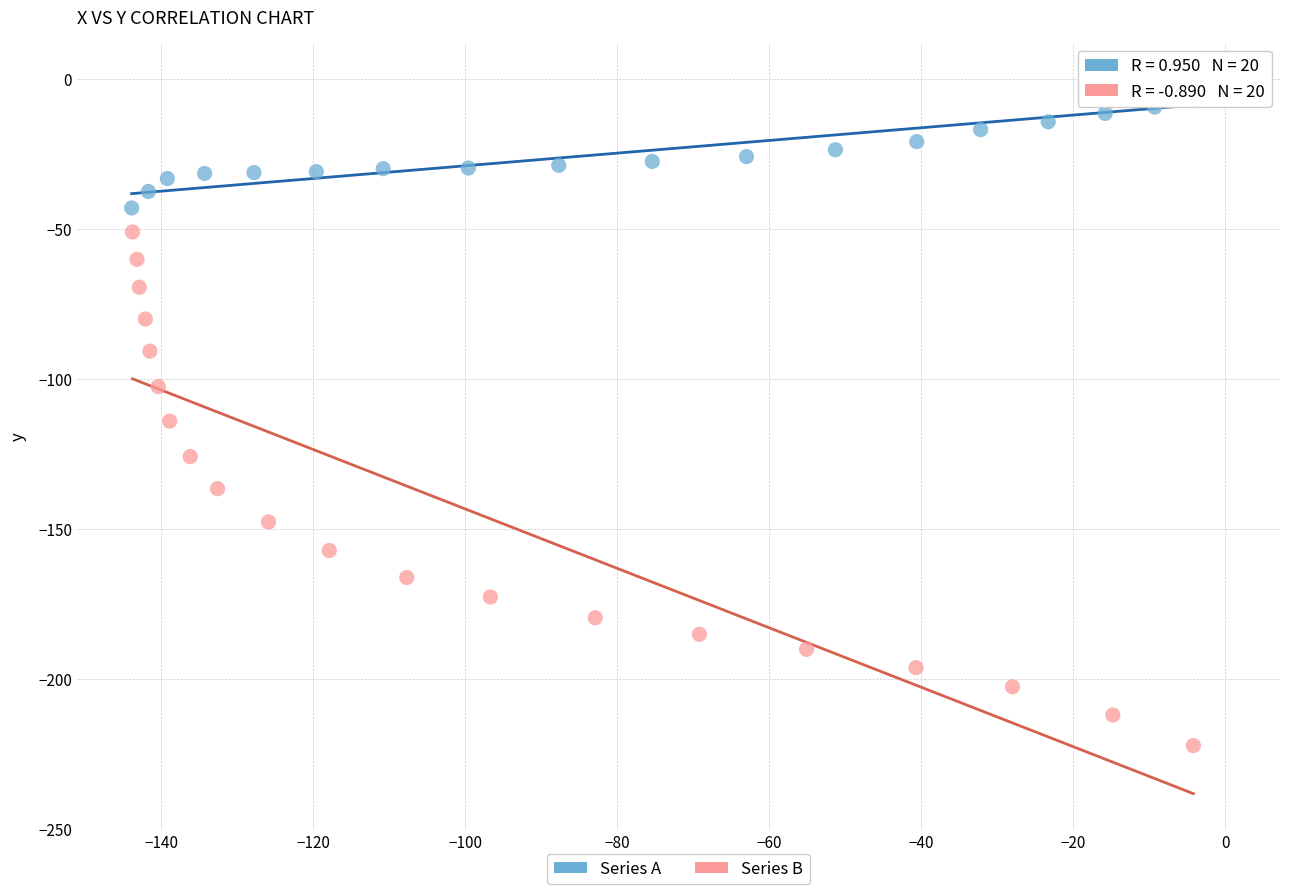

Which series has the widest spread of Y values?

Series B